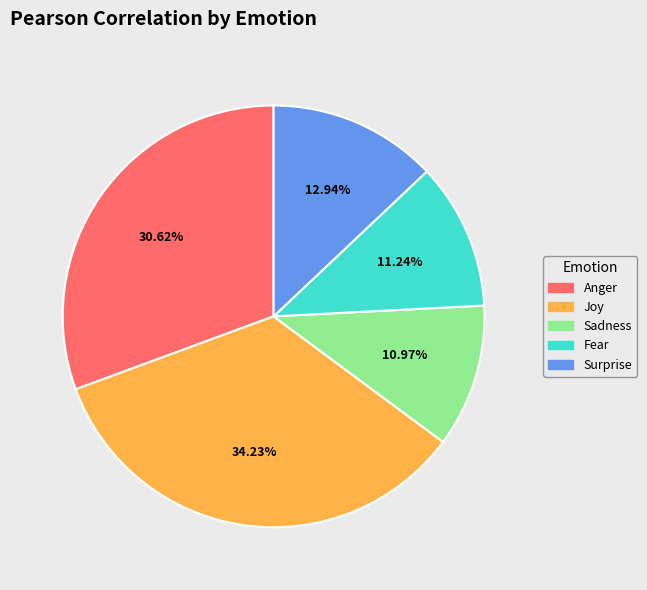

Which has a higher value, Fear or Surprise?

Surprise